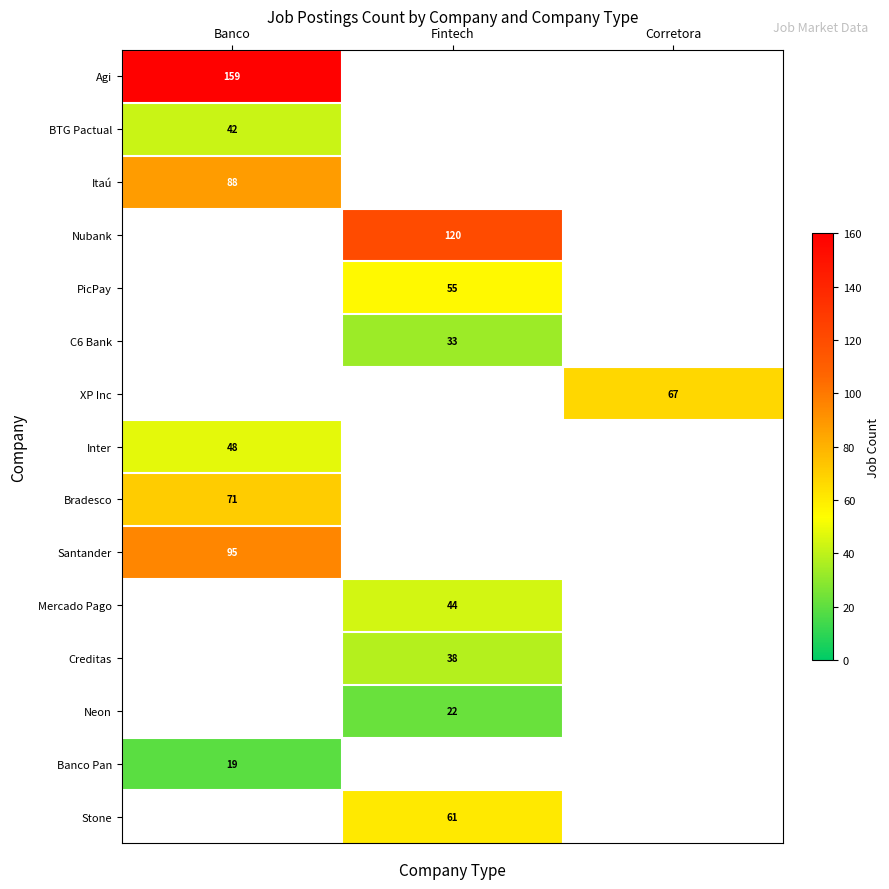

The BTG Pactual series shows 42 at Banco. True or false?

True